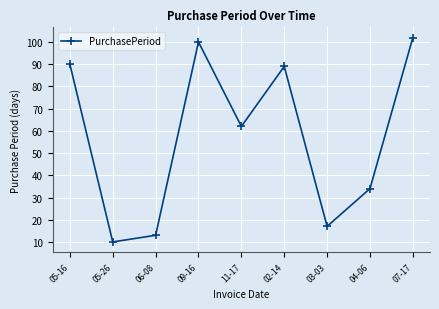

Rank the categories by value from lowest to highest.

05-26, 06-08, 03-03, 04-06, 11-17, 02-14, 05-16, 09-16, 07-17